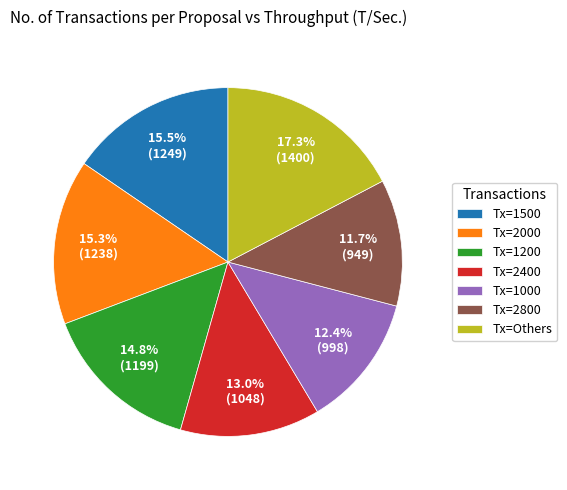

Does any single category account for the majority?

No